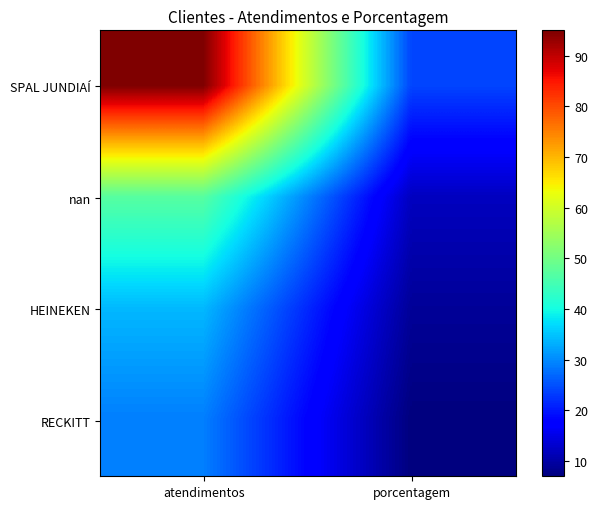

Between atendimentos and porcentagem, which is larger?

atendimentos